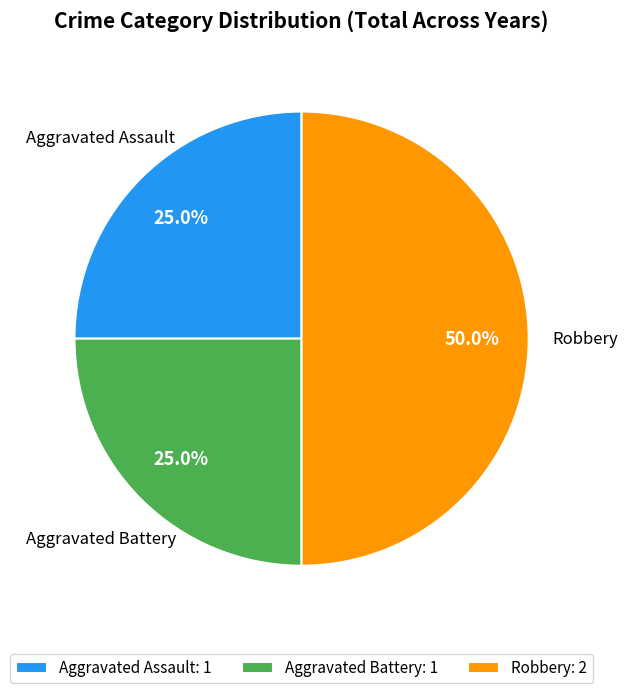

How many slices are in this pie chart?

3